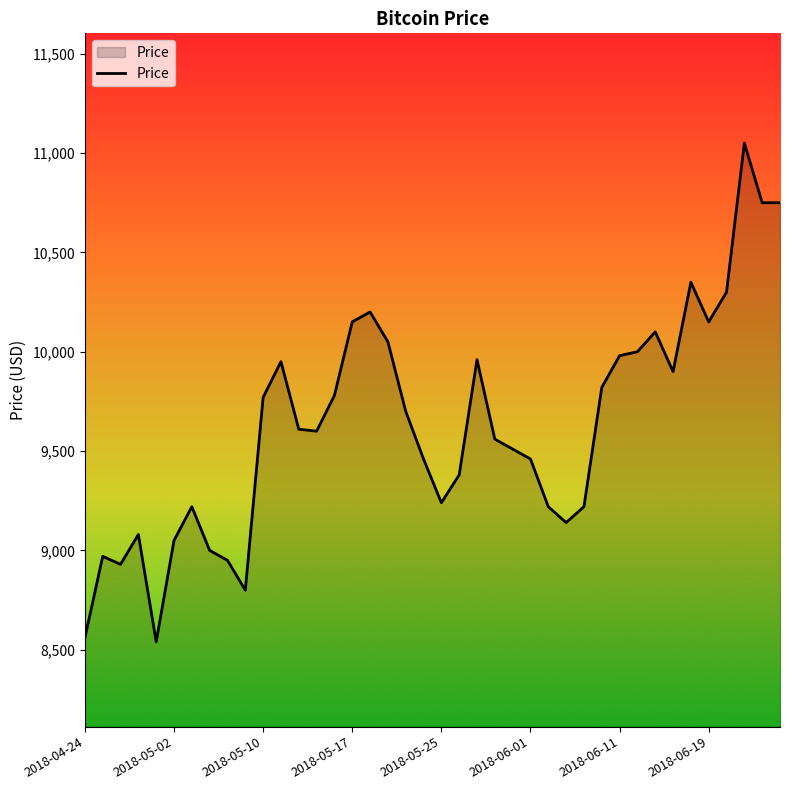

How many lines are shown in the chart?

1